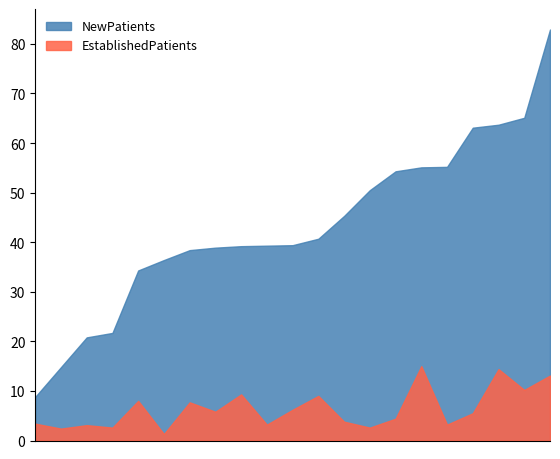

Rank the series by their average value, from lowest to highest.

EstablishedPatients, NewPatients